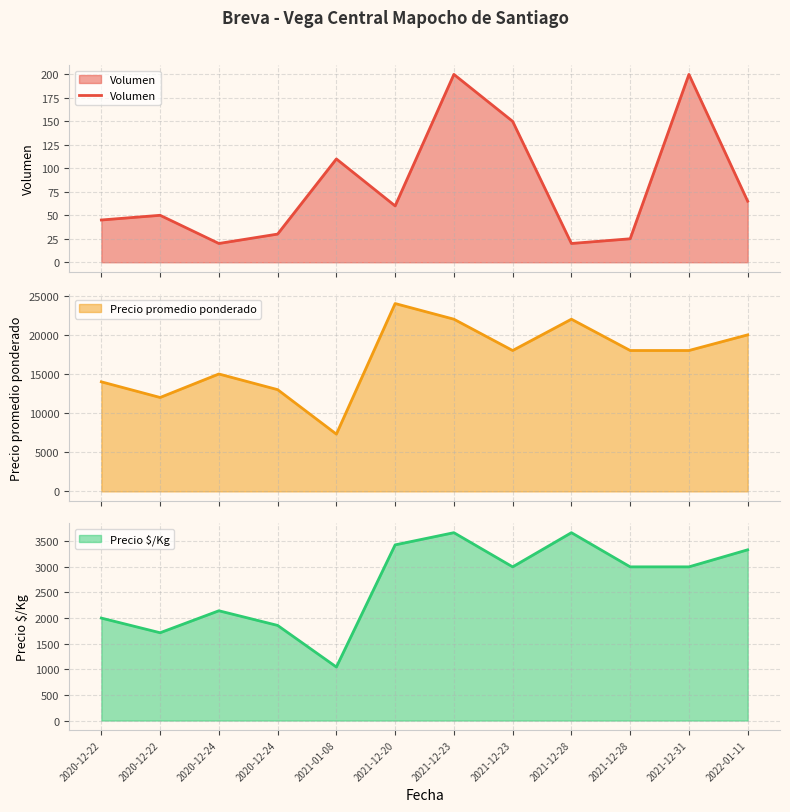

What is the smallest value displayed?

20